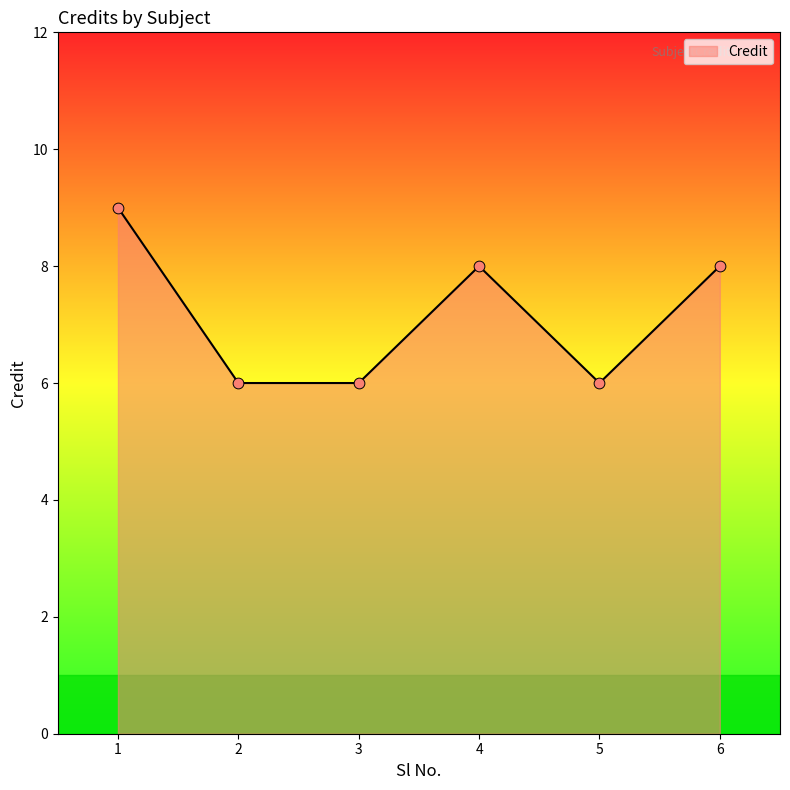

Which has a higher value, 4 or 1?

1